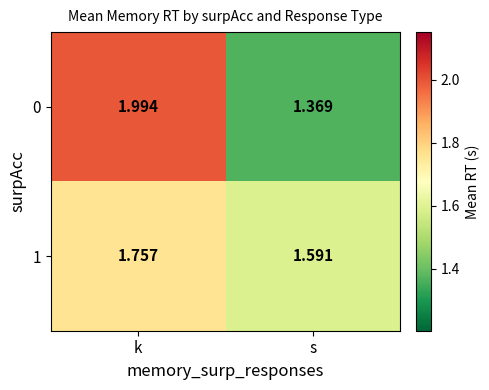

At how many categories does at least one series exceed 1?

2